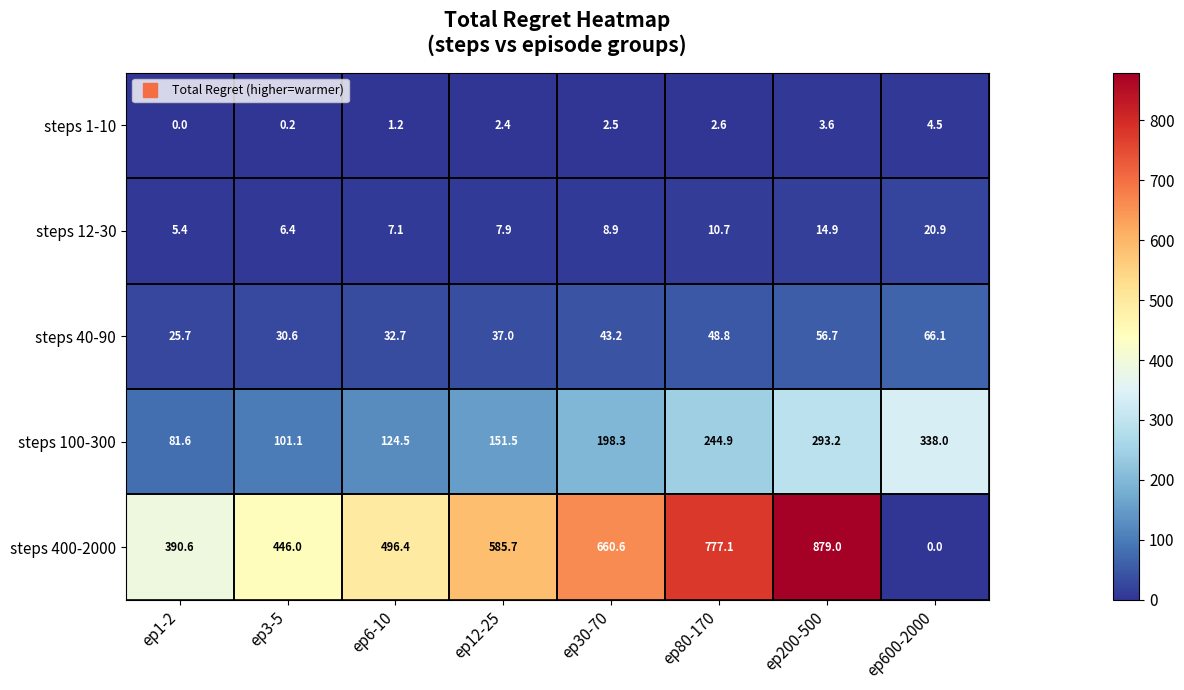

The steps 12-30 series shows 8.9 at ep30-70. True or false?

True